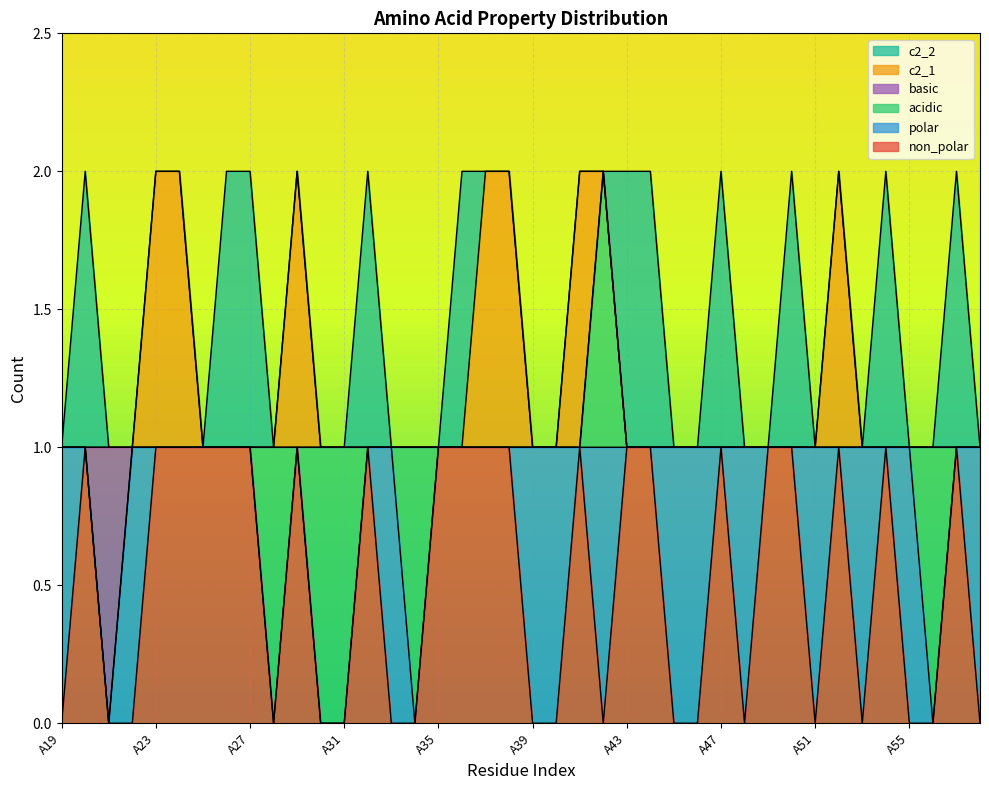

True or false: basic has more than 0 interior local peaks.

True